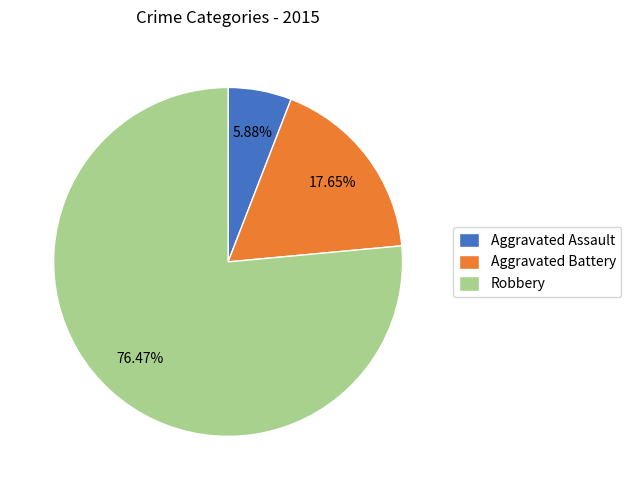

Do Aggravated Battery and Robbery together represent more than half of the pie?

Yes